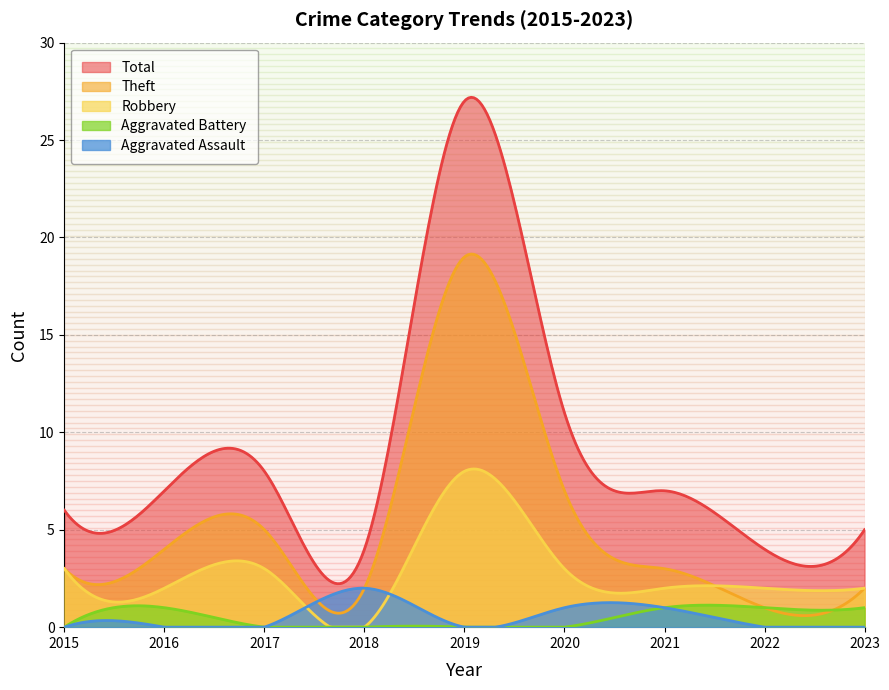

Where is the first local minimum for Theft?

2018